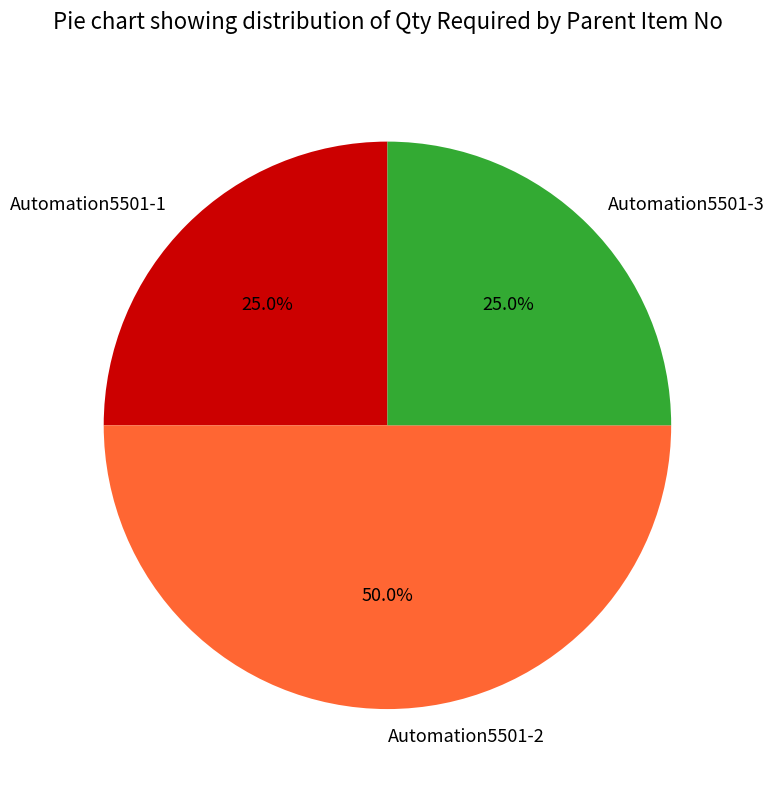

Which has a higher value, Automation5501-2 or Automation5501-3?

Automation5501-2